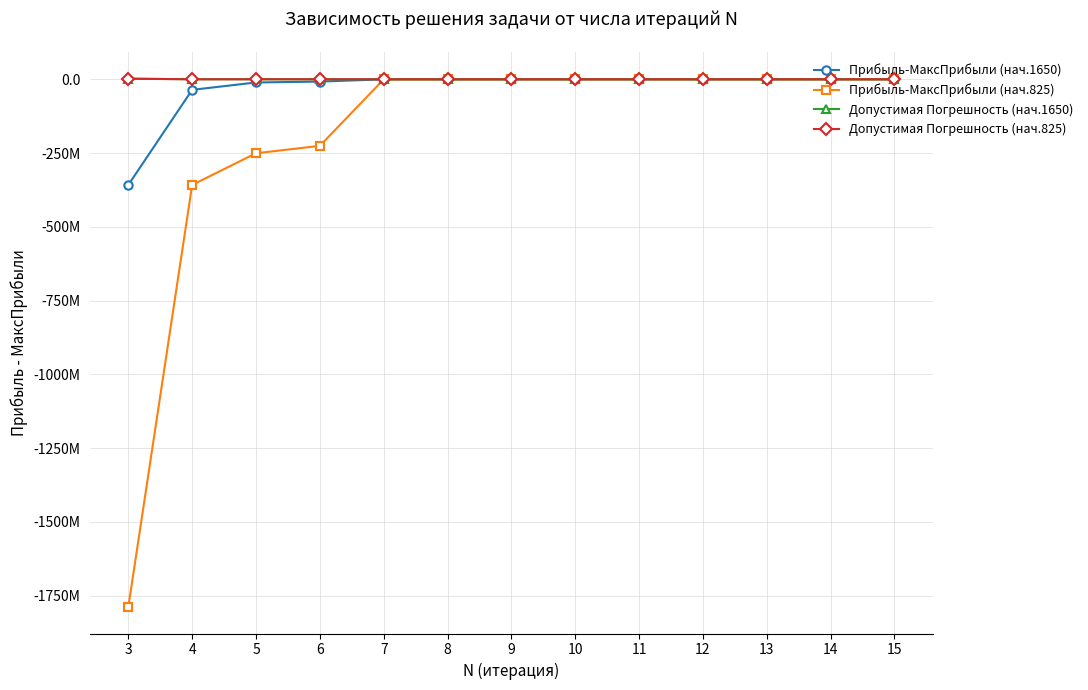

Does the chart have visible grid lines?

Yes